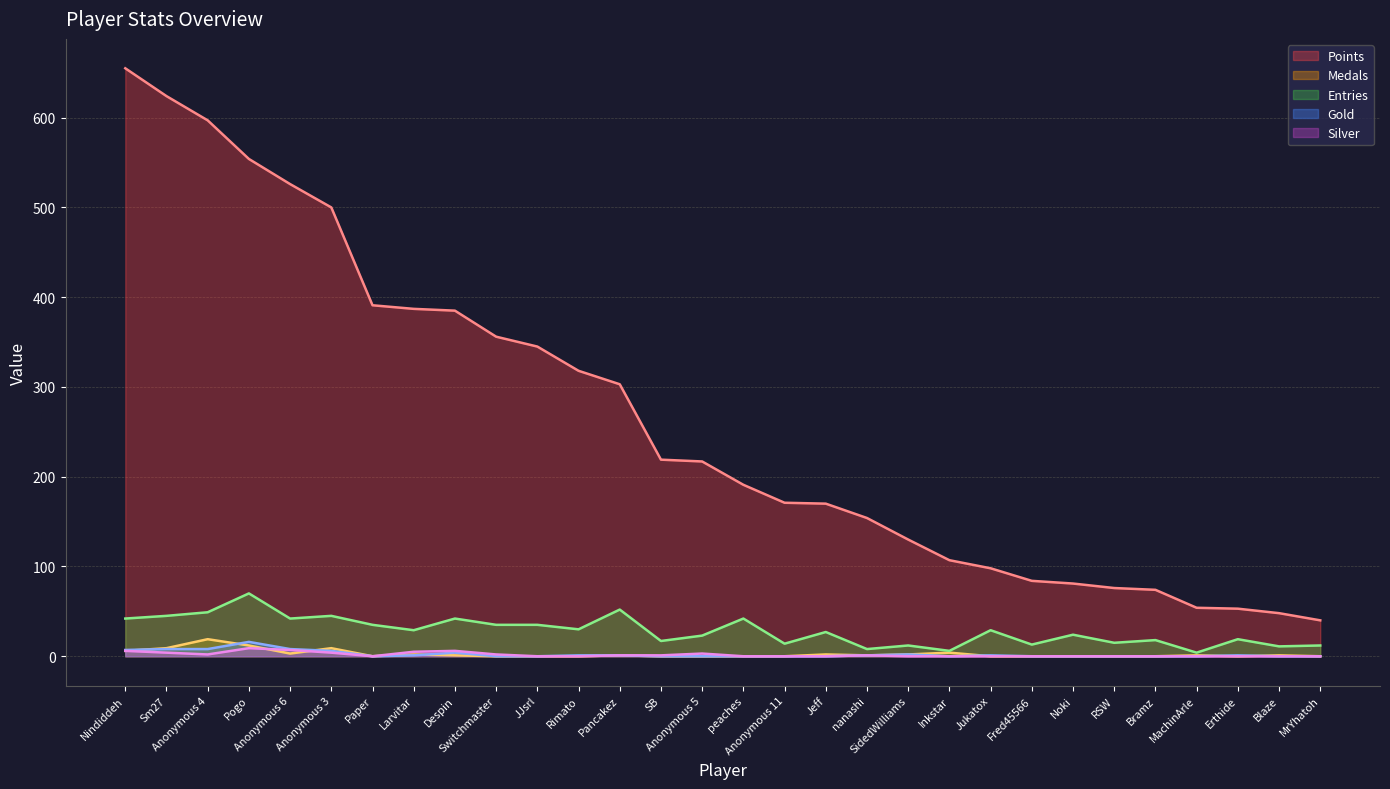

At which category does Gold reach its first local valley?

Paper